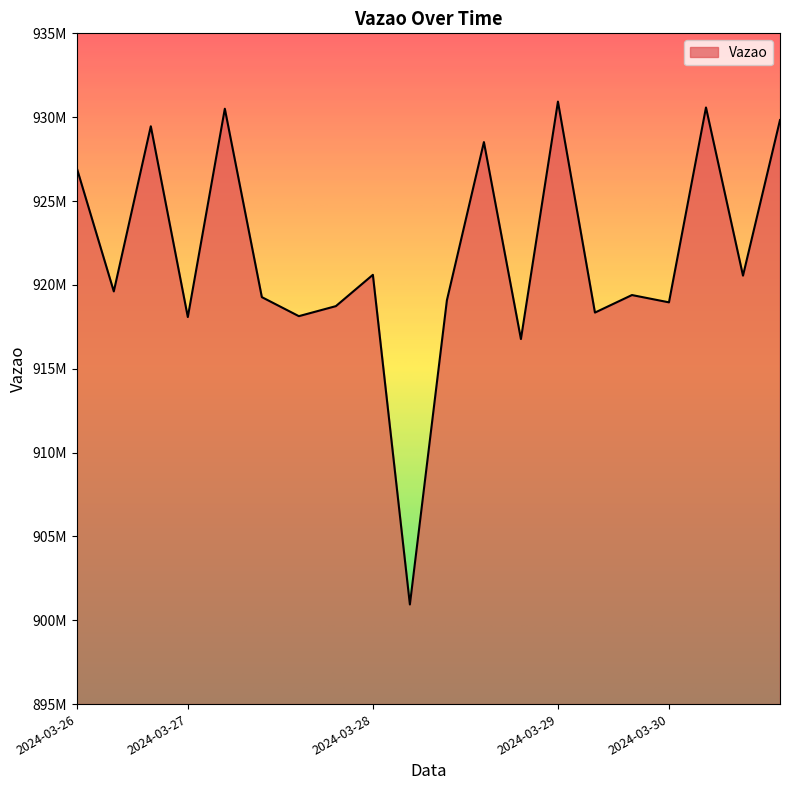

Is this an area chart (filled region under the line)?

Yes